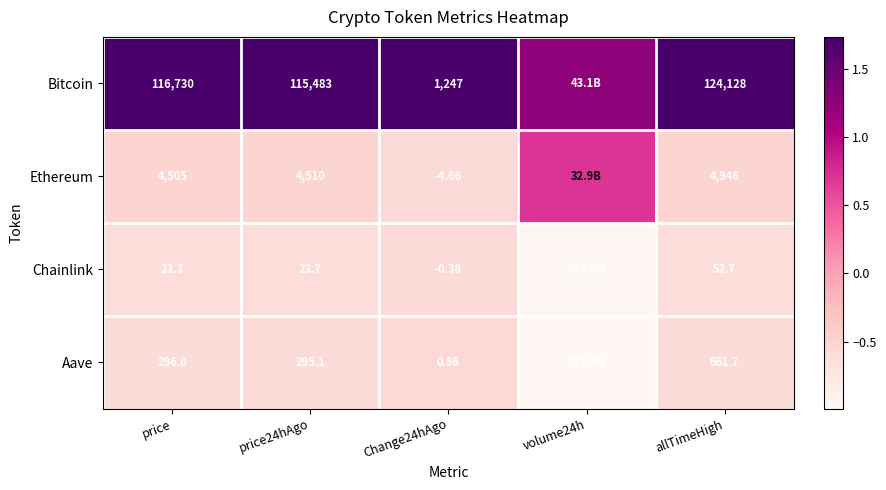

At price, list the series in order from largest to smallest.

Bitcoin, Ethereum, Aave, Chainlink